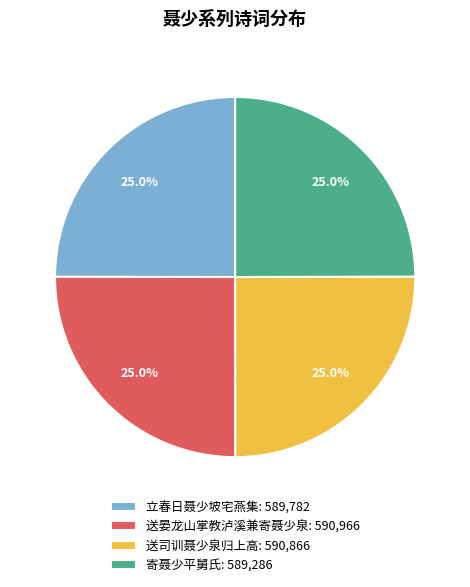

What percentage do 送晏龙山掌教泸溪兼寄聂少泉: 590,966 and 寄聂少平舅氏: 589,286 together represent?

50.0%